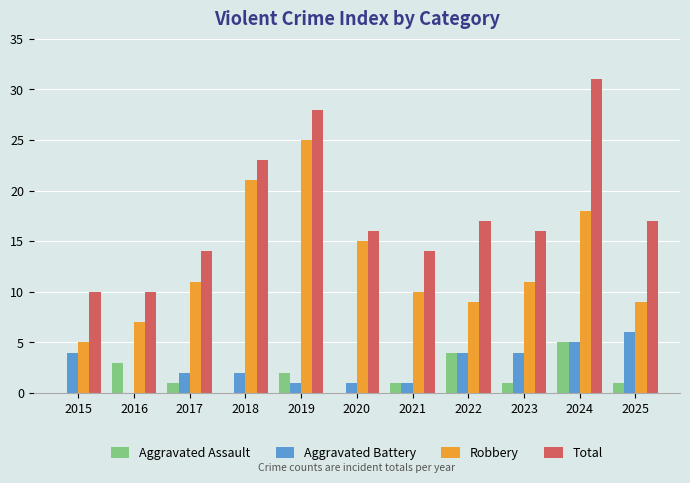

Is the value of Aggravated Assault at 2022 greater than the value of Robbery at 2018?

No